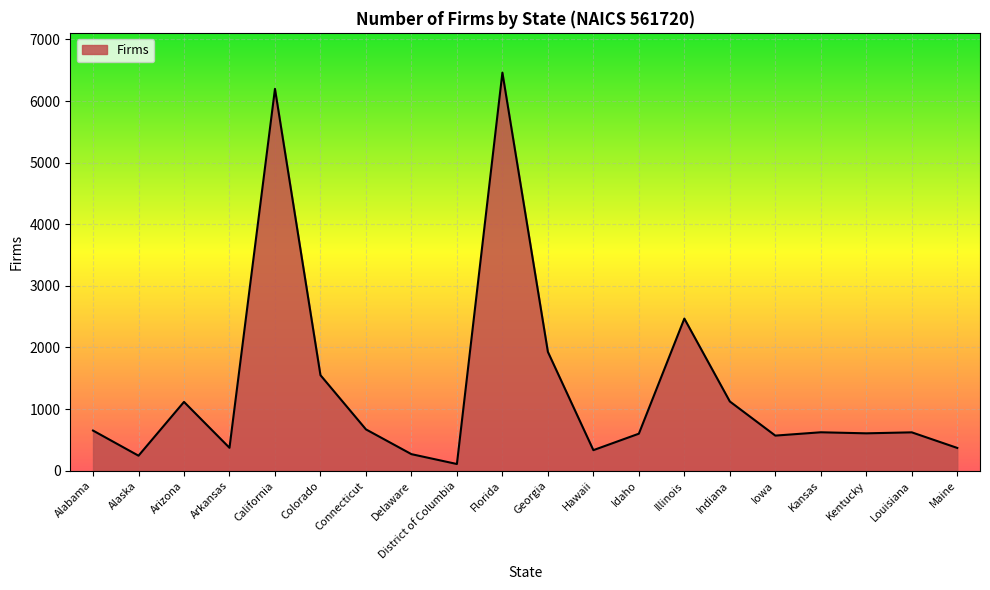

Where does the data first go above 624?

Alabama